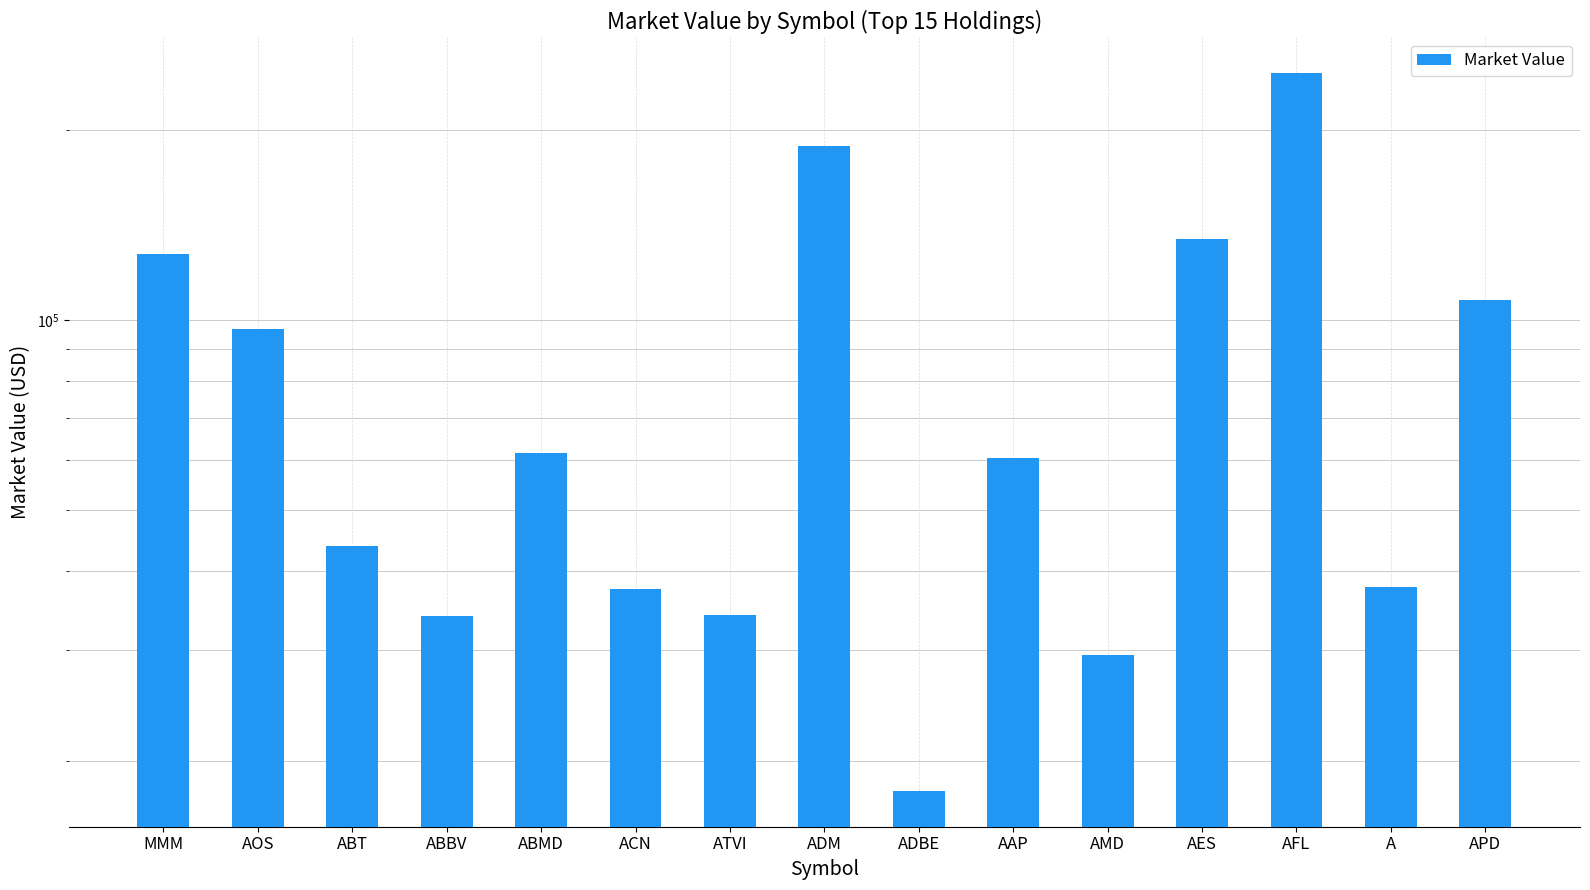

The chart shows a value of 134315.6 at AES. True or false?

True